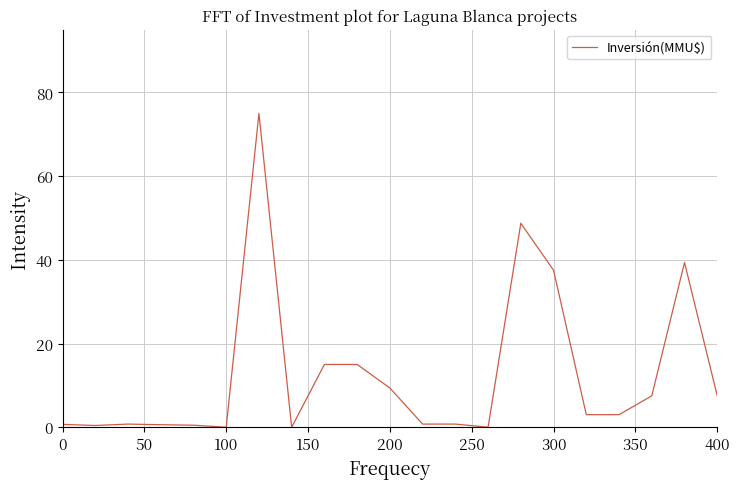

What is the greatest value displayed?

75.0